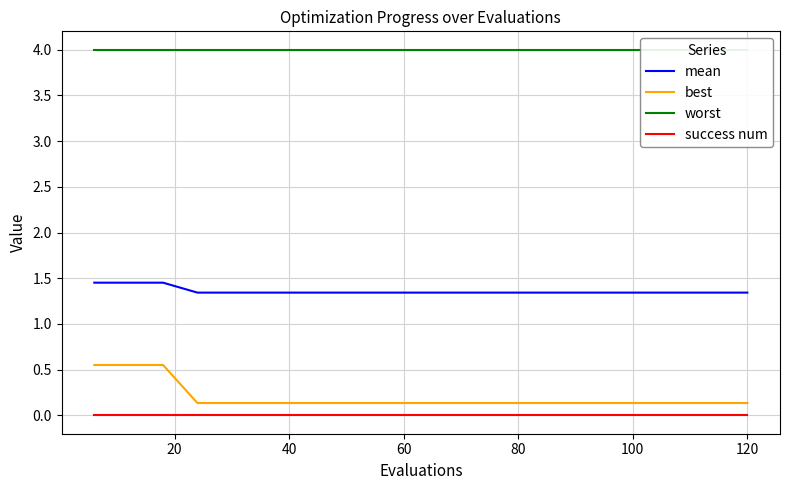

What is the minimum value for worst?

4.0